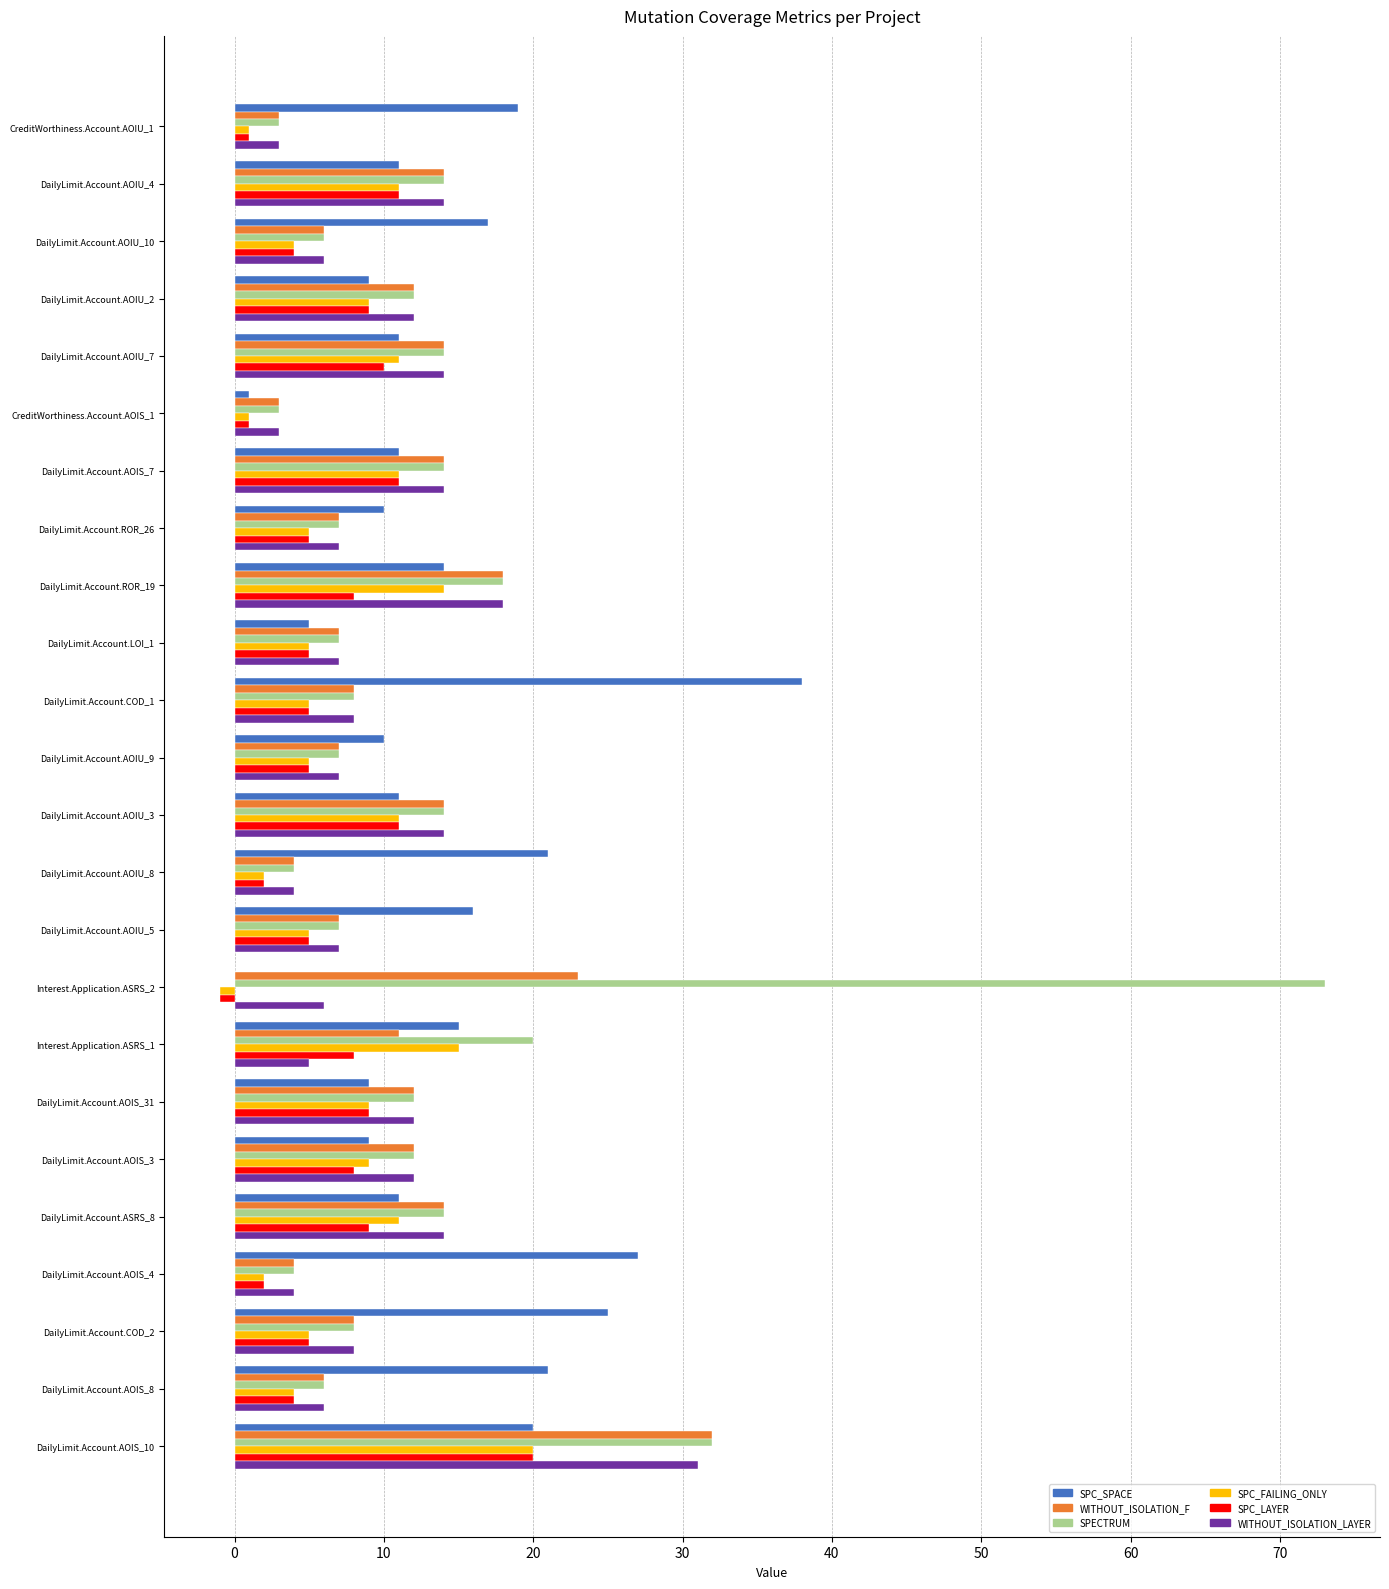

True or false: WITHOUT_ISOLATION_LAYER has a value of 19 at DailyLimit.Account.AOIU_3.

False